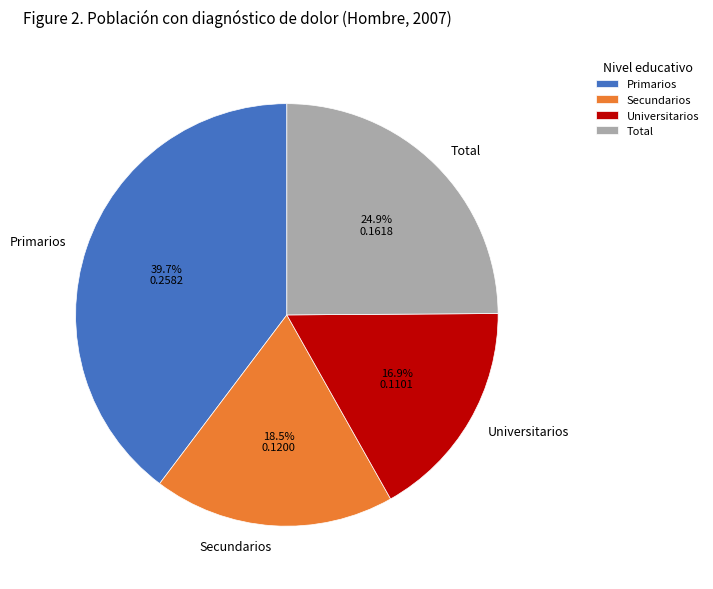

What portion of the pie excludes Universitarios?

83.1%